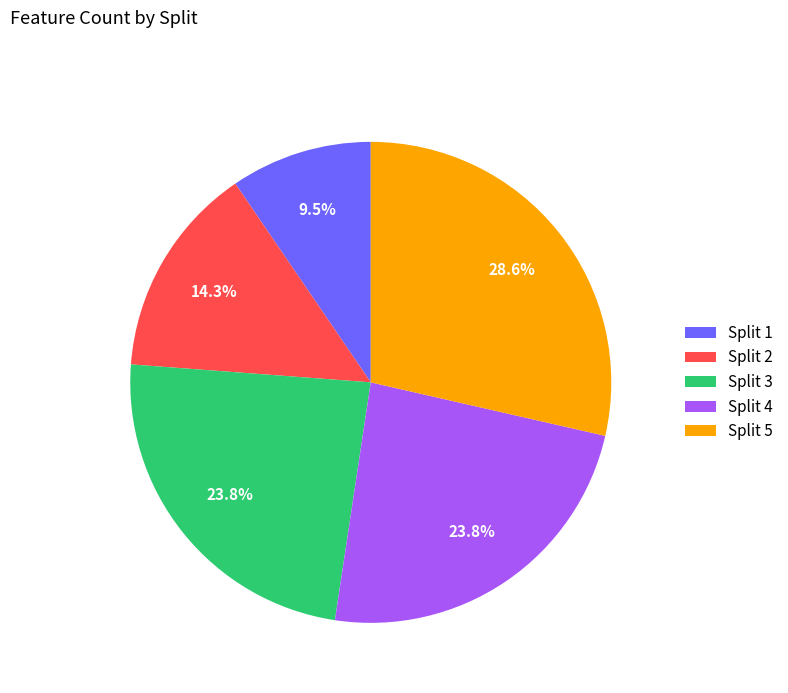

Does Split 4 account for over 50% of the chart?

No